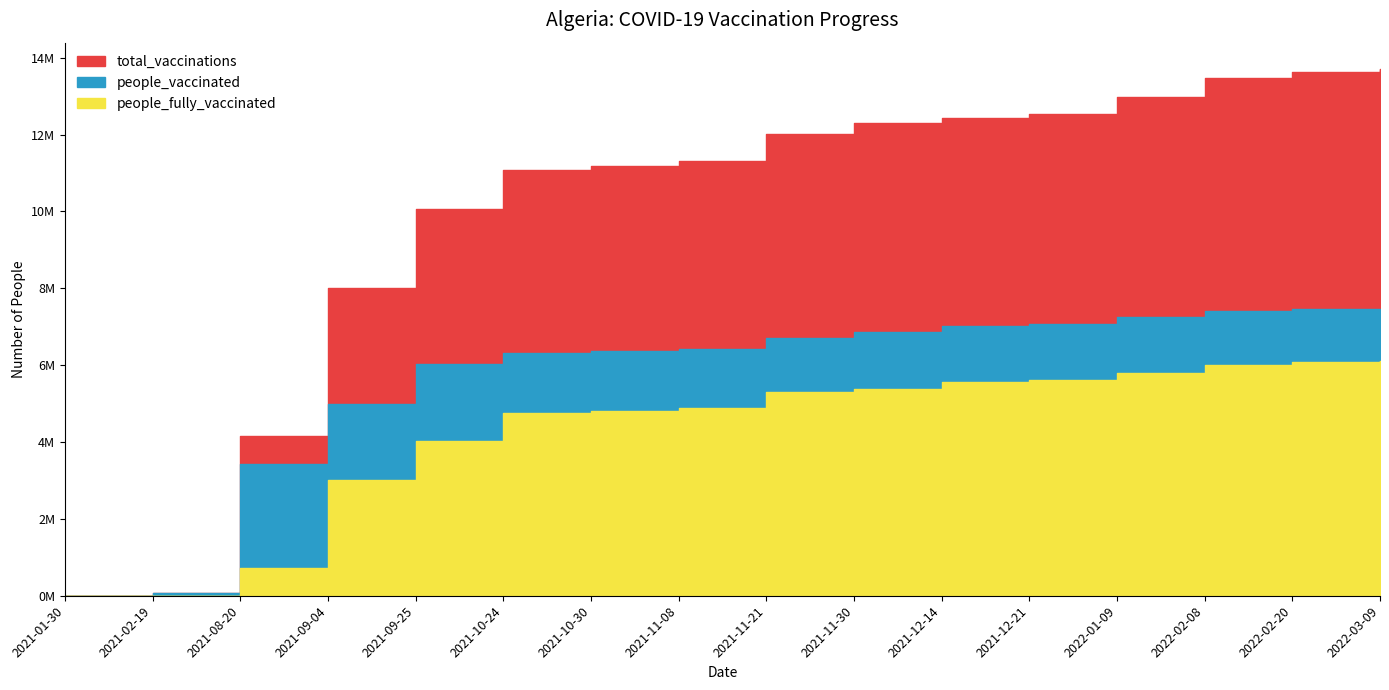

How many lines are shown in the chart?

3